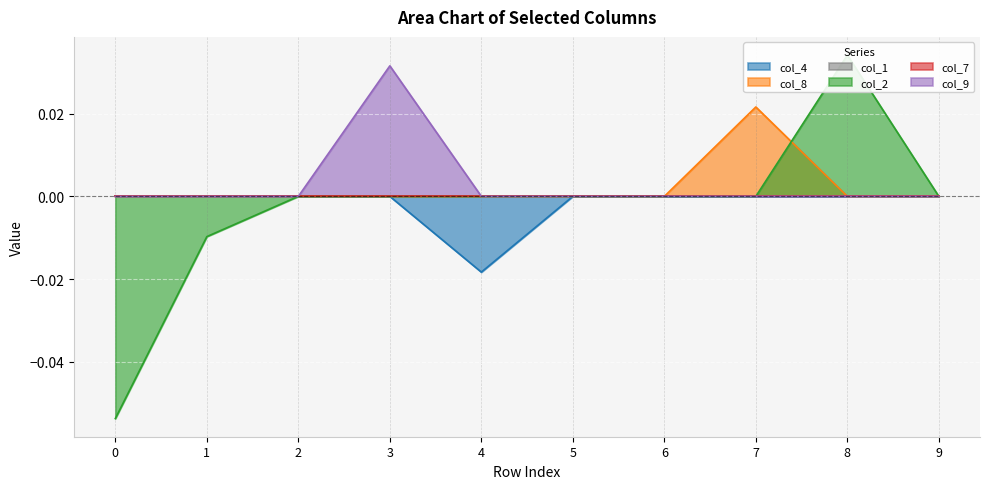

The value of col_8 at 0 is 0.0. True or false?

True